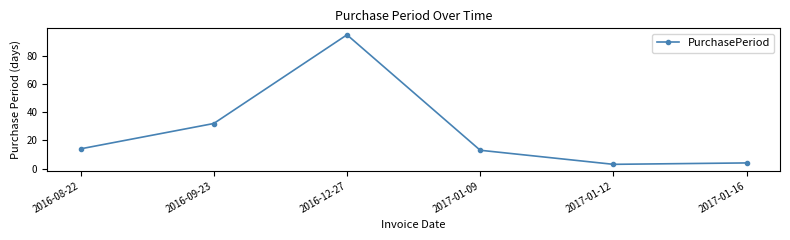

Is this an area chart (filled region under the line)?

No